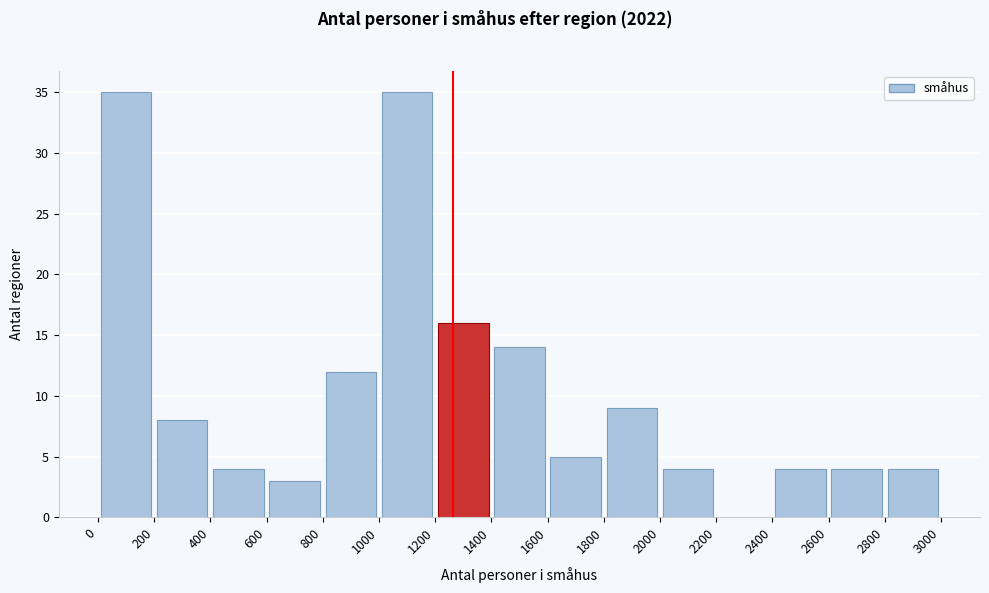

What is the height of the bar covering 1400 to 1600 on the x-axis? The values are not printed on the chart, so give them approximately, as read against the axis.

14